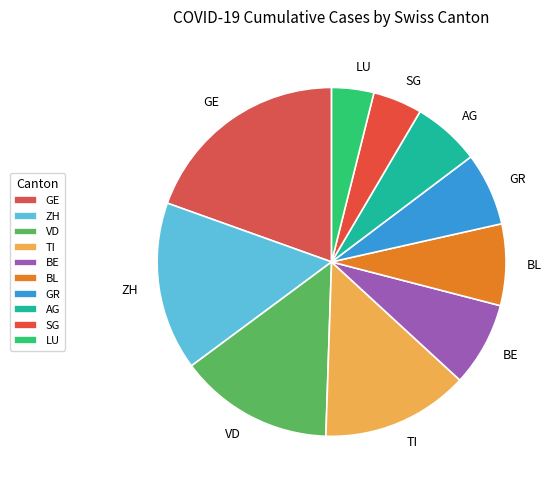

Count the number of slices in the pie.

10